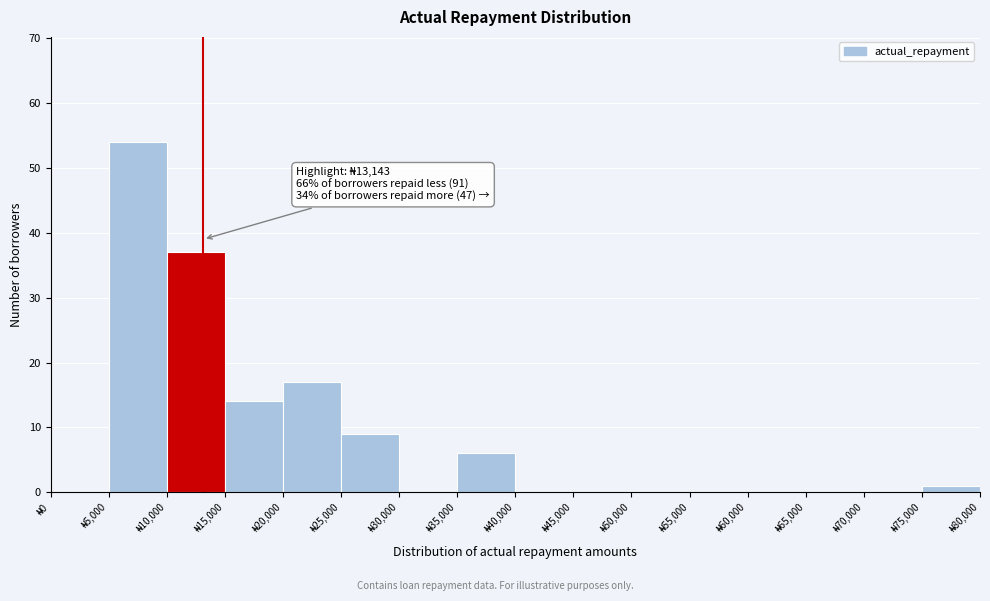

Over which range of the x-axis is the bar tallest?

5000 to 10000